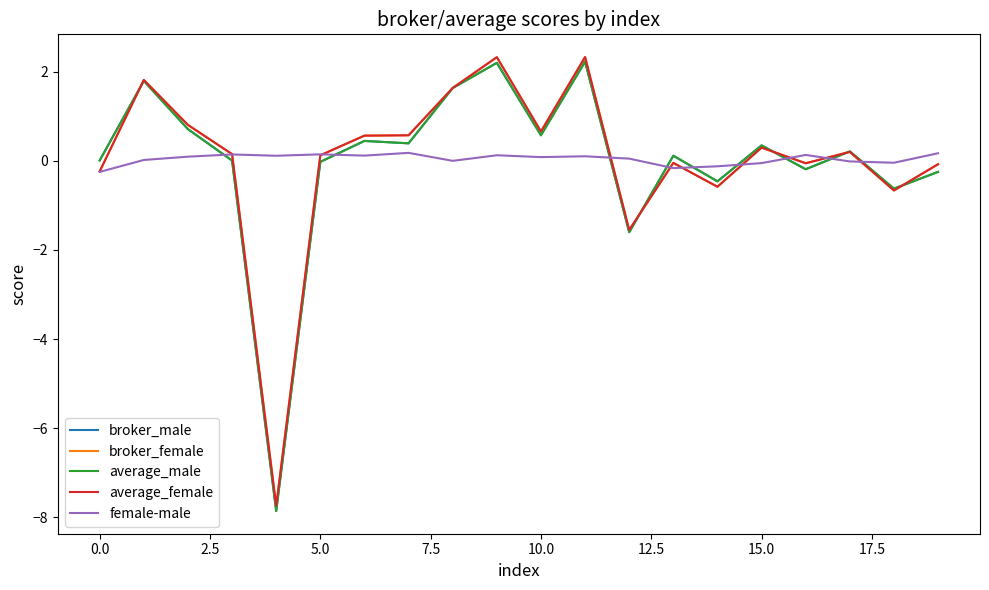

What is the highest value of the average_male series?

2.2